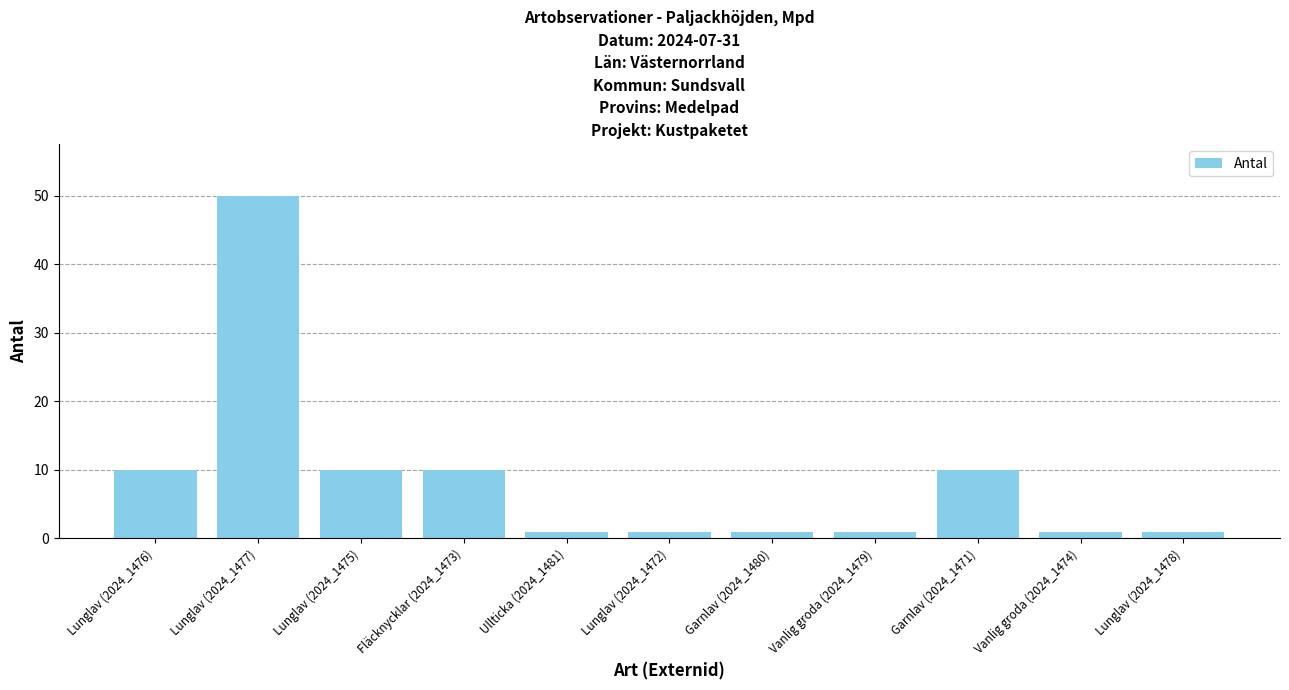

How many values are between 1 and 10?

10